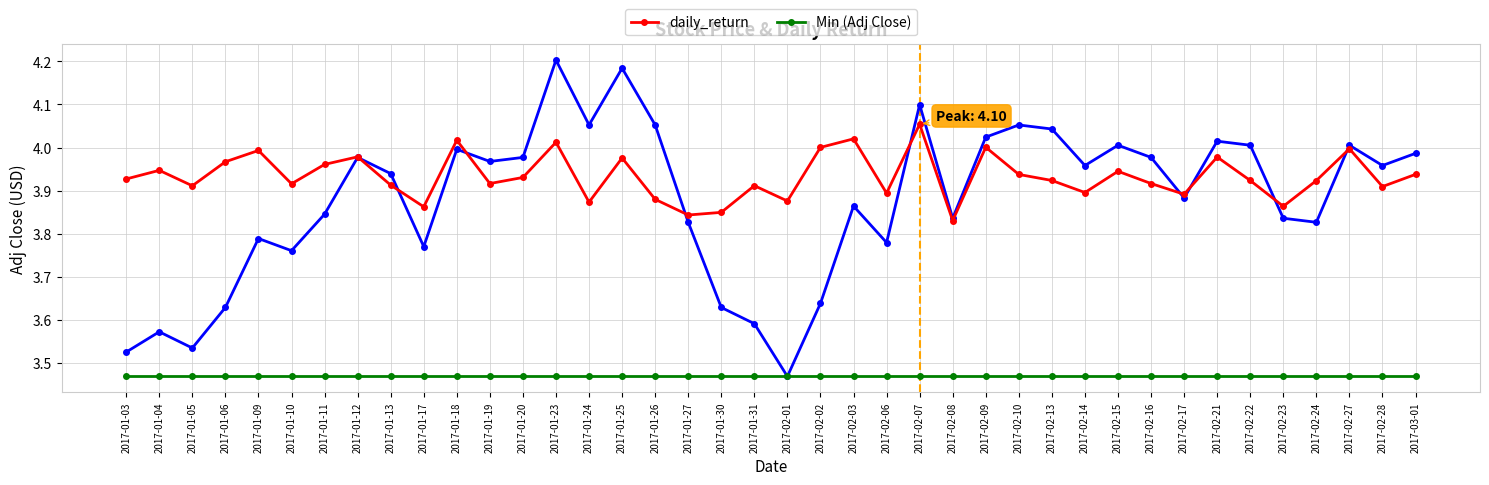

What is the label of the 18th point from the left?

2017-01-27